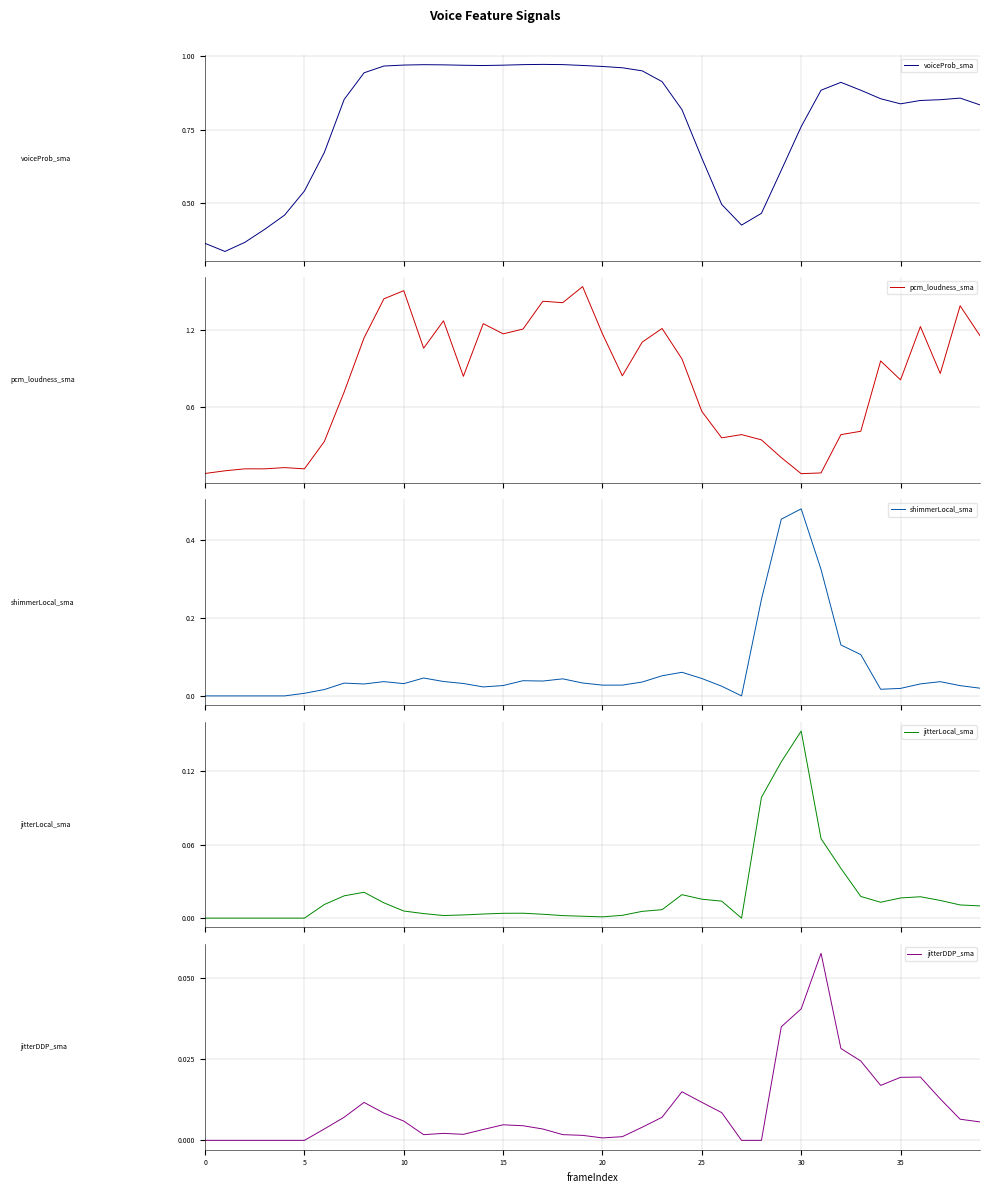

What is the highest value of the jitterDDP_sma series?

0.1